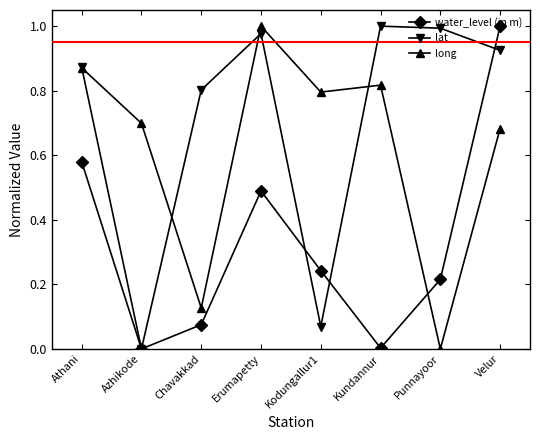

Between Erumapetty and Punnayoor, which series saw the biggest shift?

long